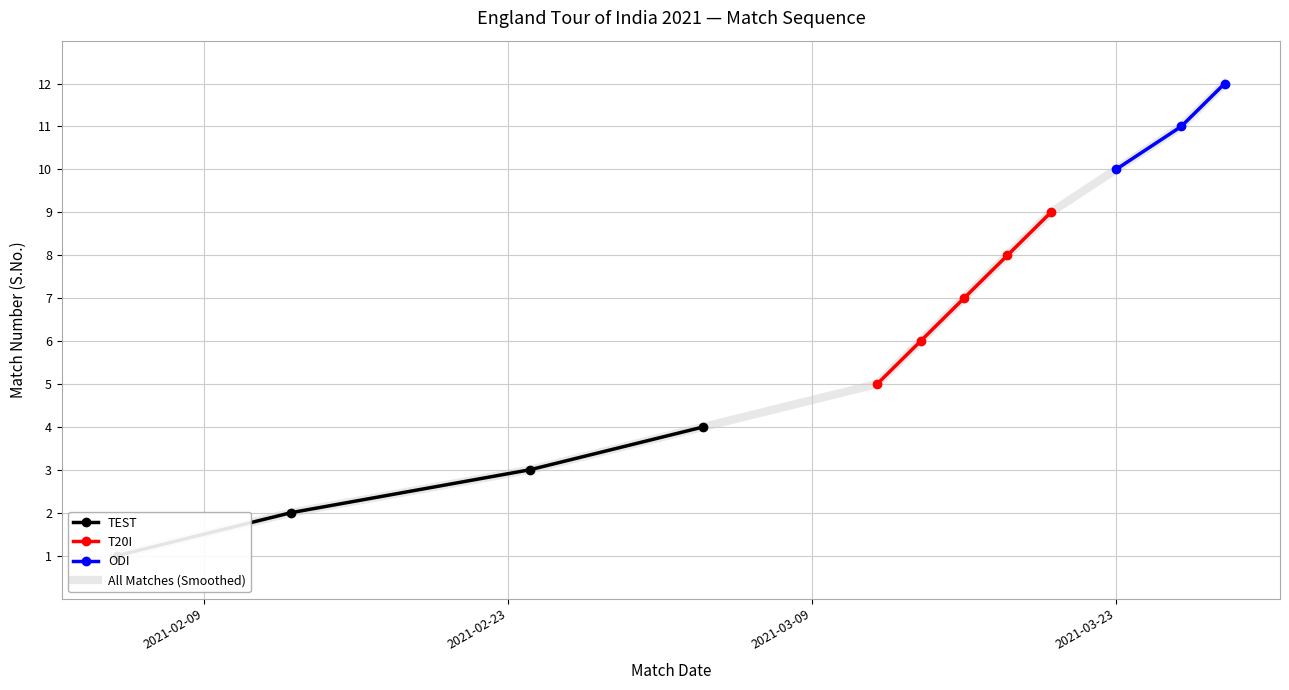

Reading right to left, what are all the values shown in this chart?

12	11	10	9	8	7	6	5	4	3	2	1